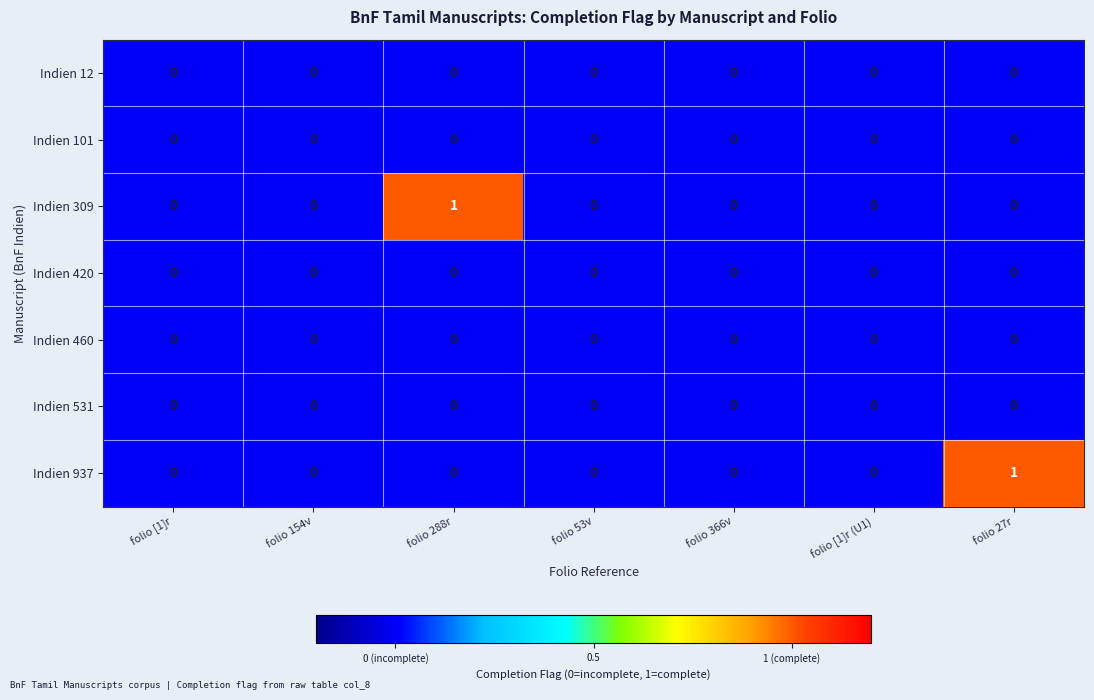

Is the value of Indien 309 at folio [1]r (U1) greater than the value of Indien 937 at folio 27r?

No